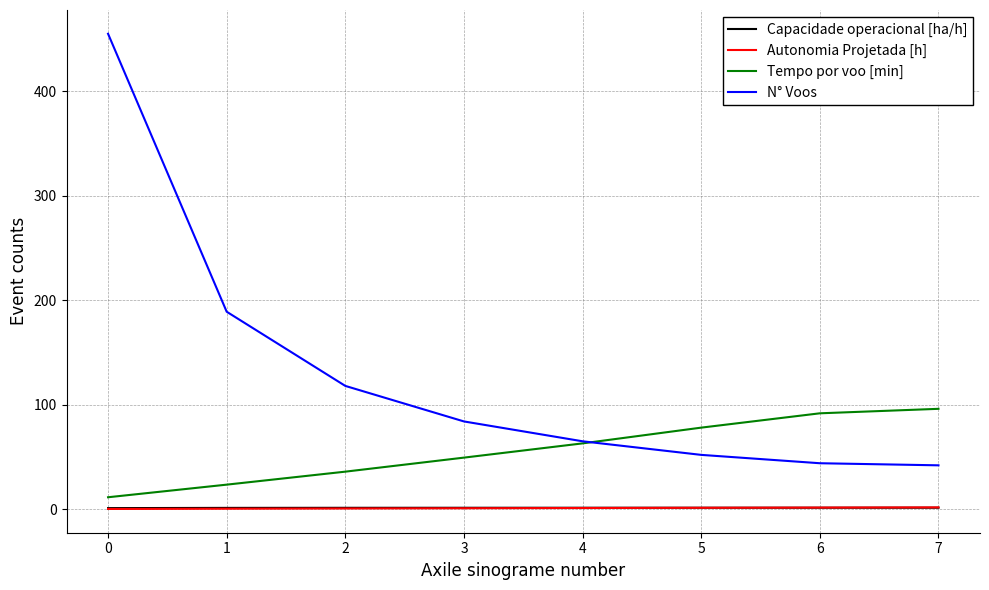

The value of N° Voos at 7 is 42.0. True or false?

True